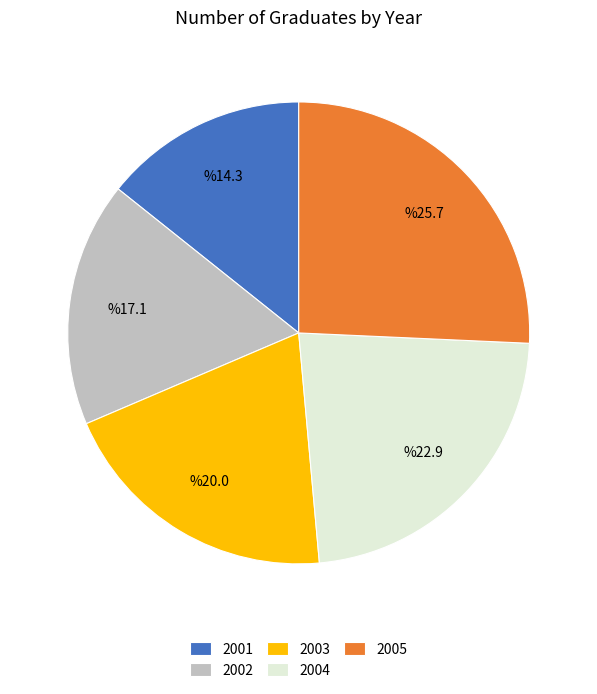

Count the number of slices in the pie.

5